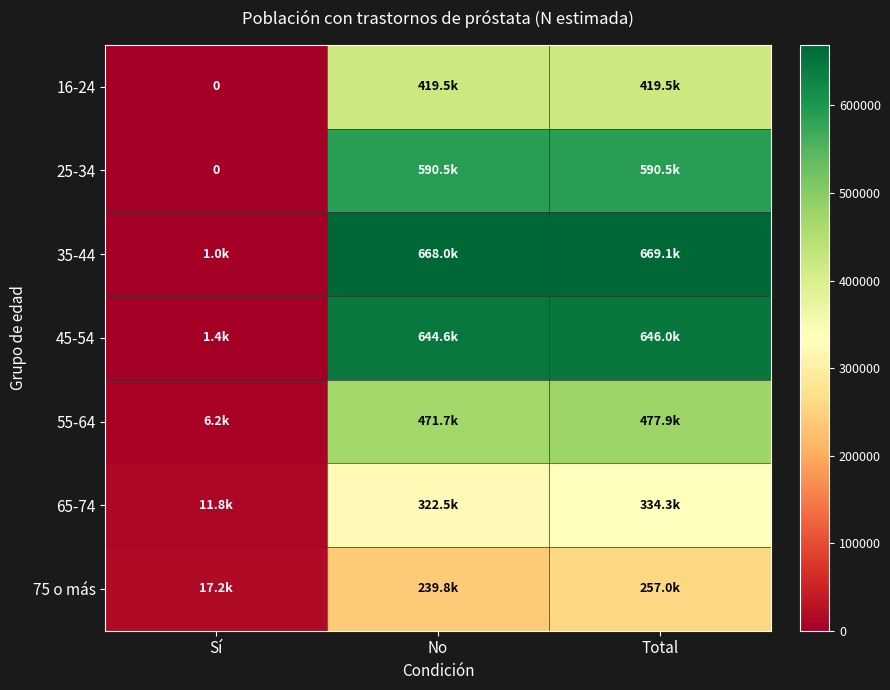

The 45-54 series shows 646048 at Total. True or false?

True